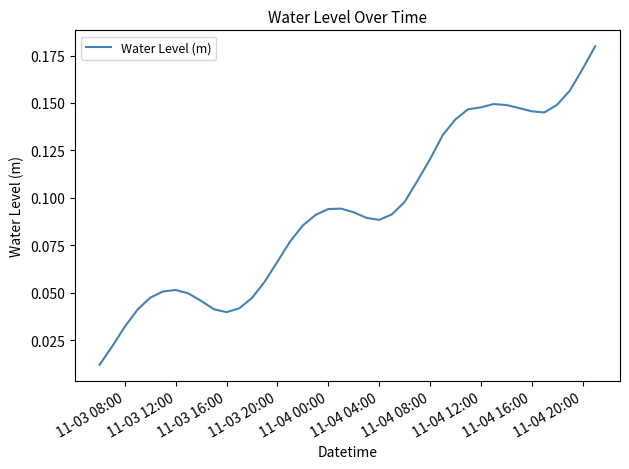

How many categories are shown in the chart?

40